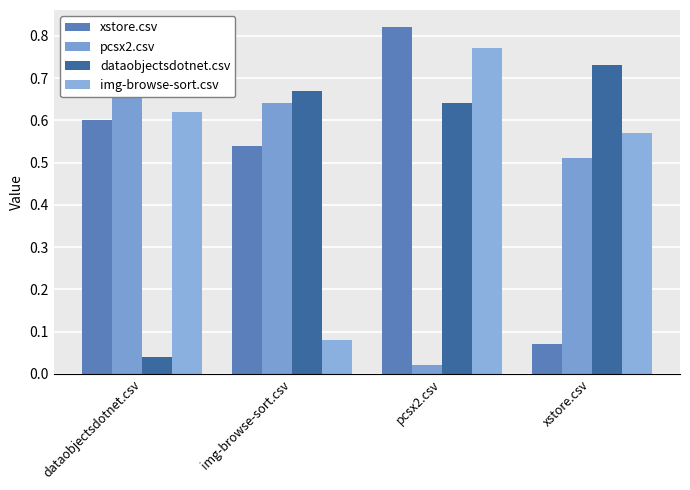

What is the spread (max minus min) of values at pcsx2.csv?

0.8